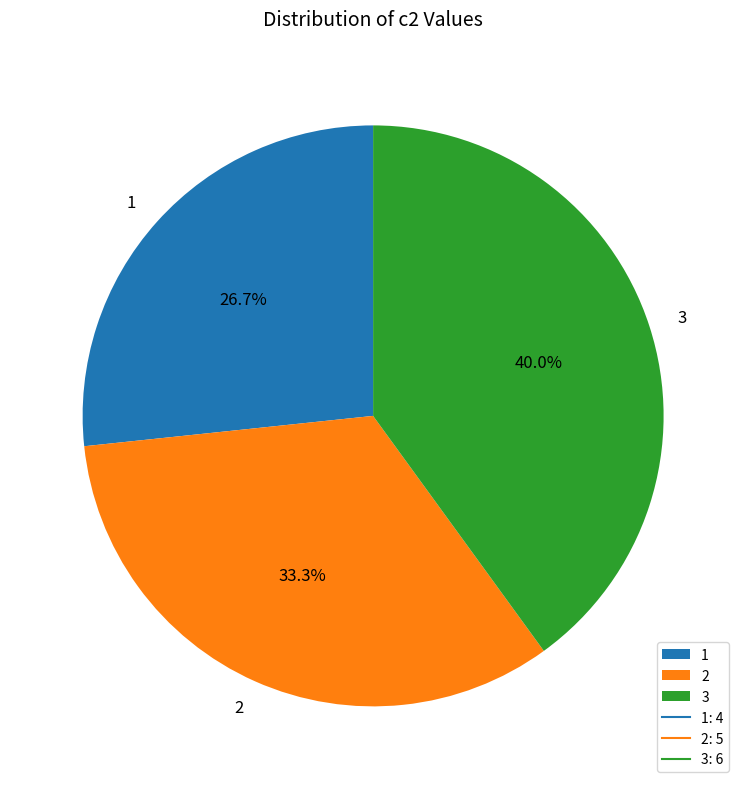

What percentage is NOT represented by 1?

73.3%